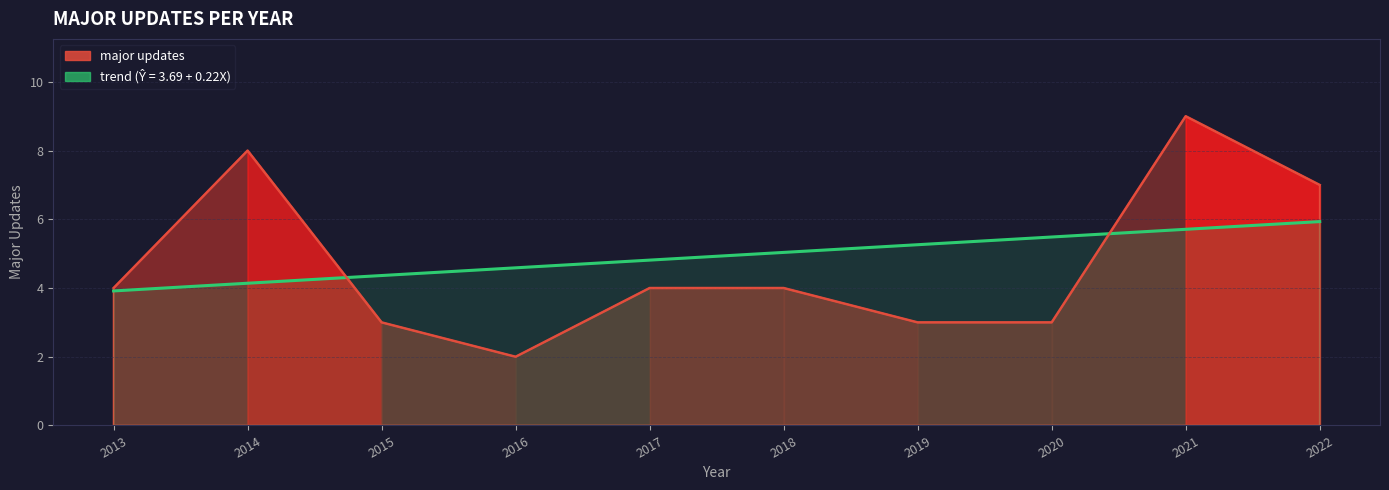

At which category does the chart reach its peak across all series?

2021